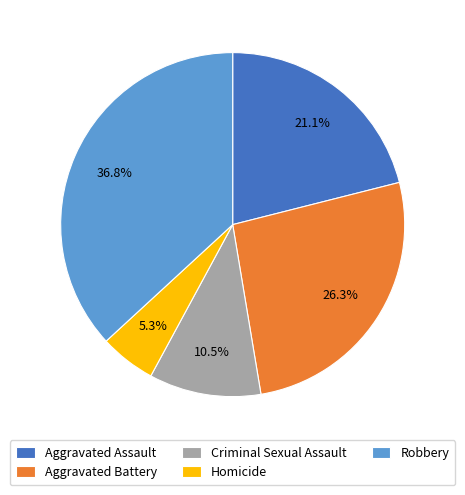

How many segments does this pie chart have?

5